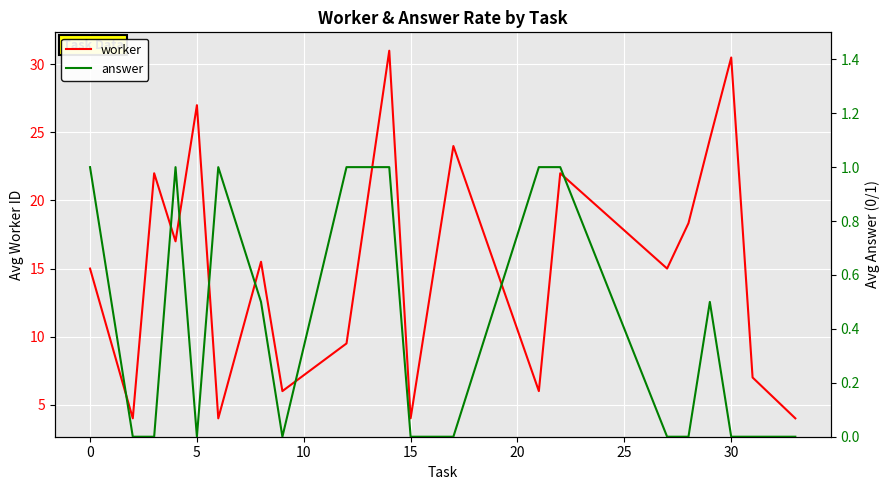

What are all the series names shown in the legend?

worker, answer